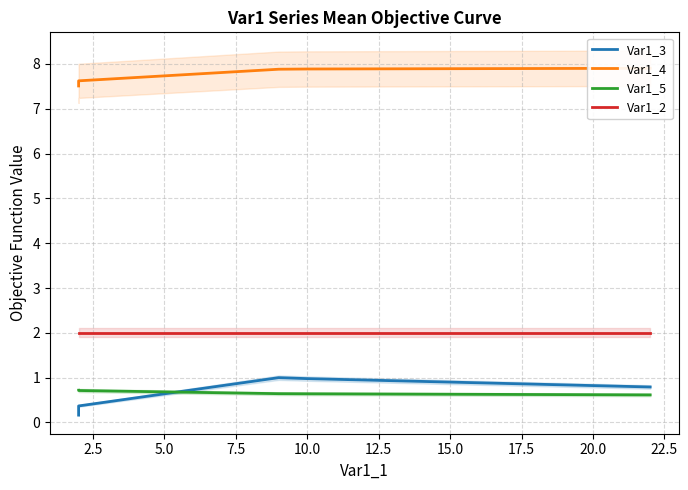

Does the chart have visible grid lines?

Yes